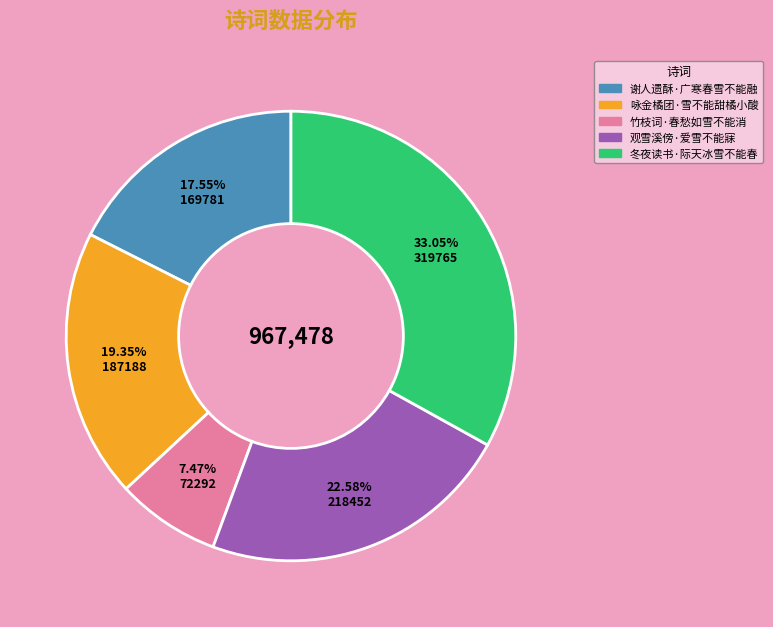

To the nearest percent, what is the difference between the largest and smallest slice percentages?

26%